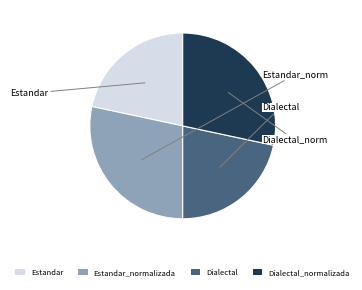

Is it true that Dialectal_normalizada is 40% of the pie?

False